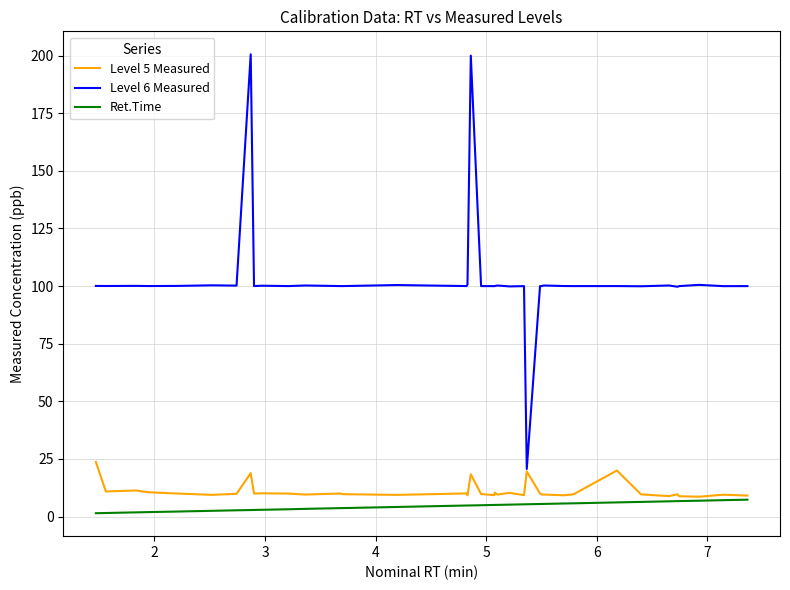

True or false: Ret.Time and Level 6 Measured intersect in this chart.

False